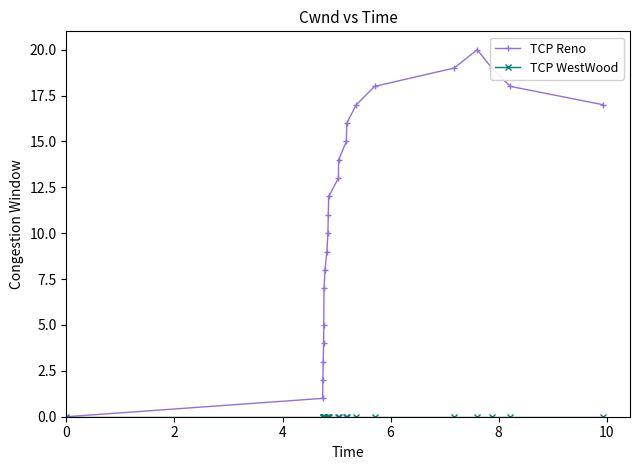

Which series has the widest spread of values?

TCP Reno